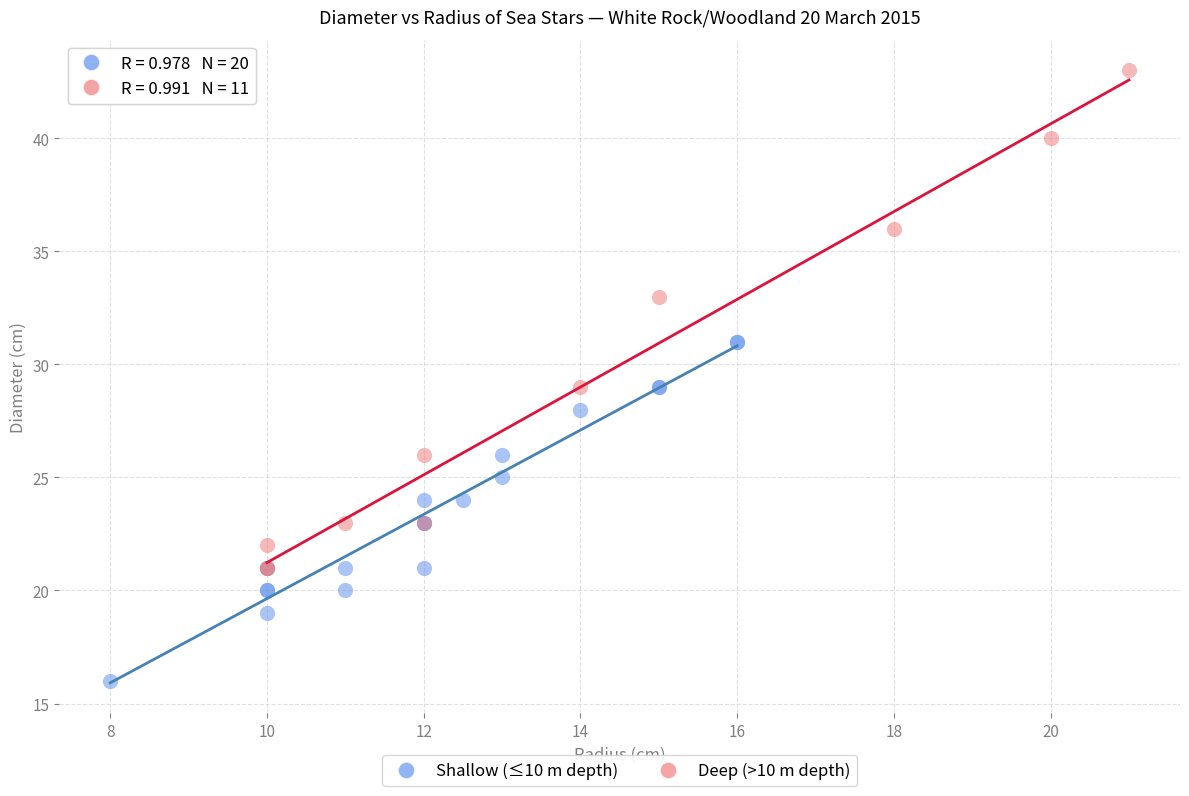

Which series has the widest spread of Y values?

Deep (>10 m depth)